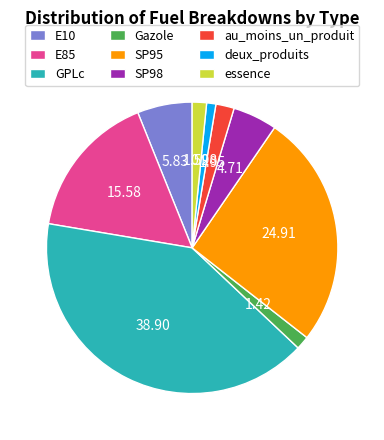

Which slice is the largest?

GPLc